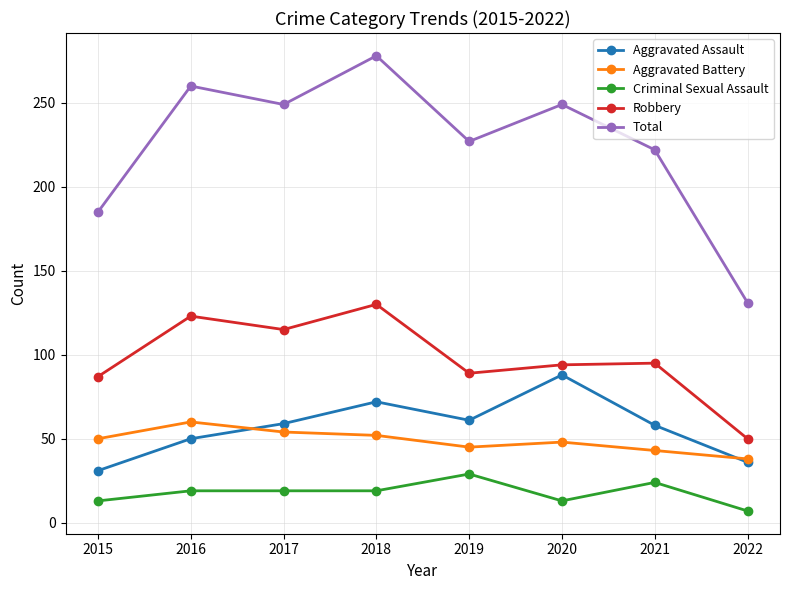

Read the Criminal Sexual Assault value at 2020, to the nearest 5.

15